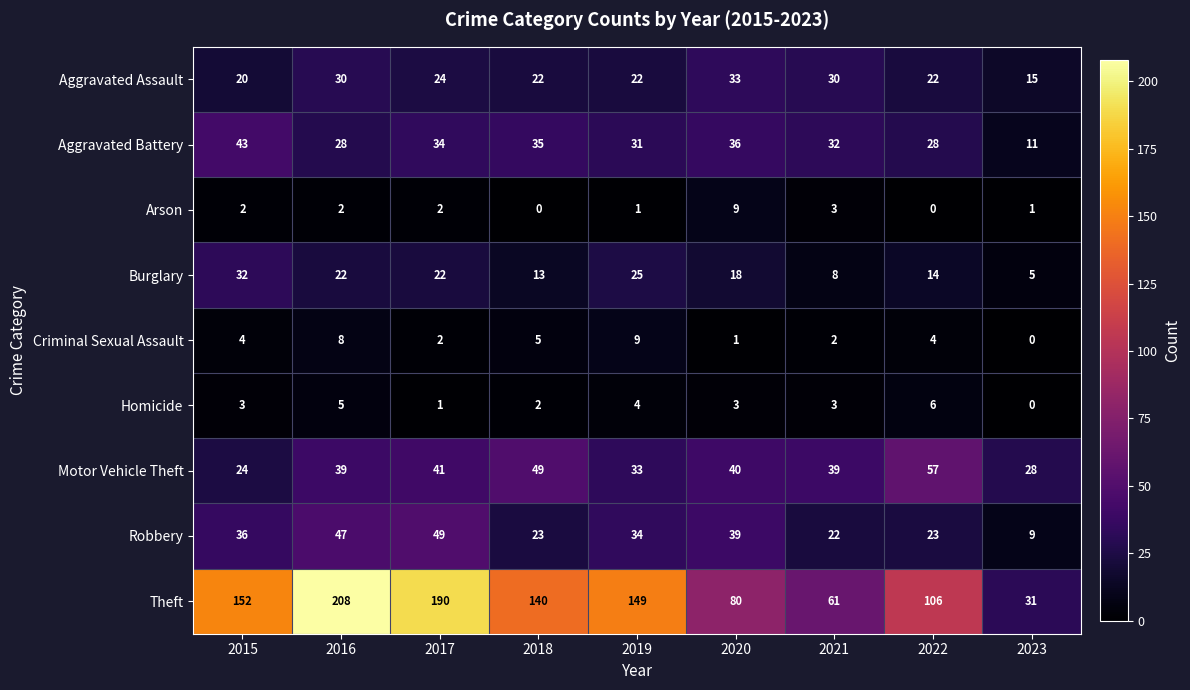

The value of Motor Vehicle Theft at 2019 is 14. True or false?

False